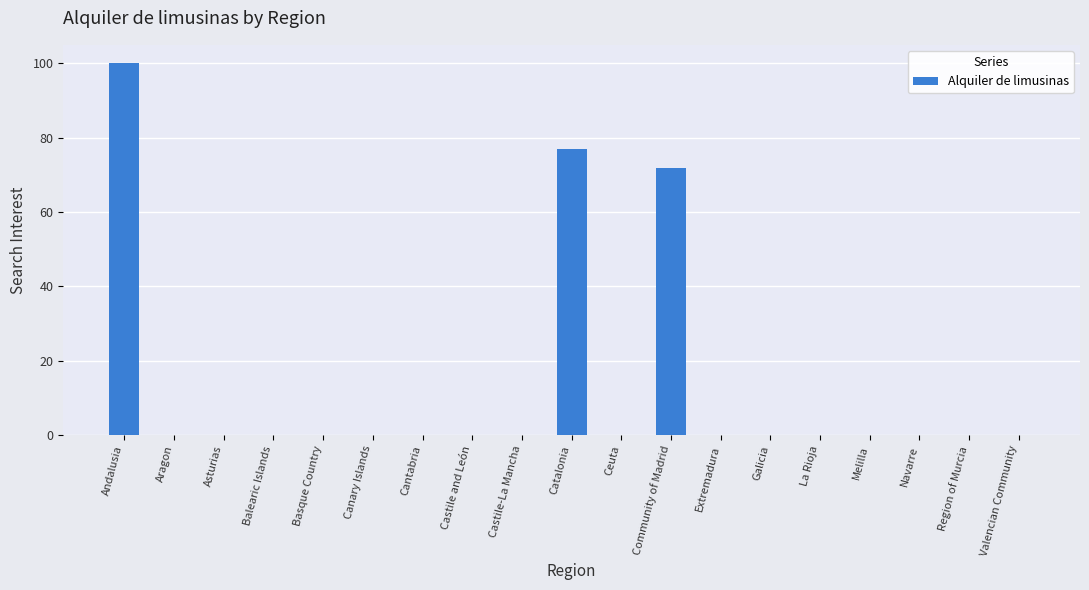

Are the bars horizontal?

No